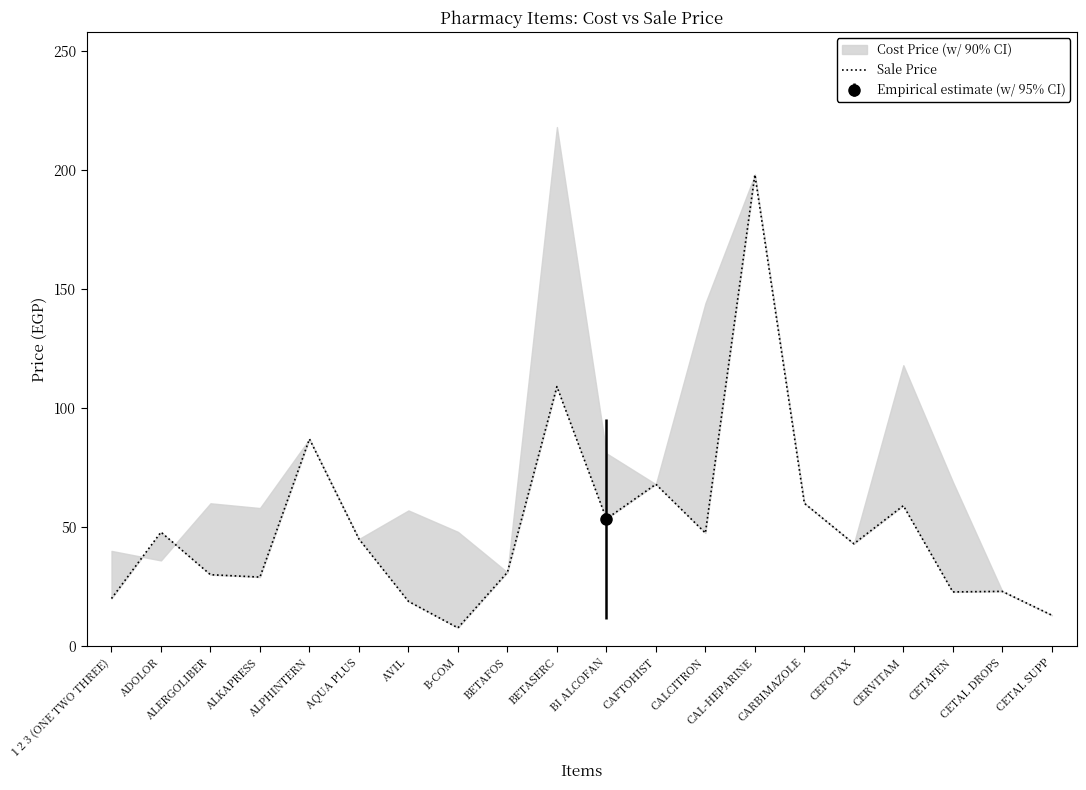

How many categories are shown in the chart?

20